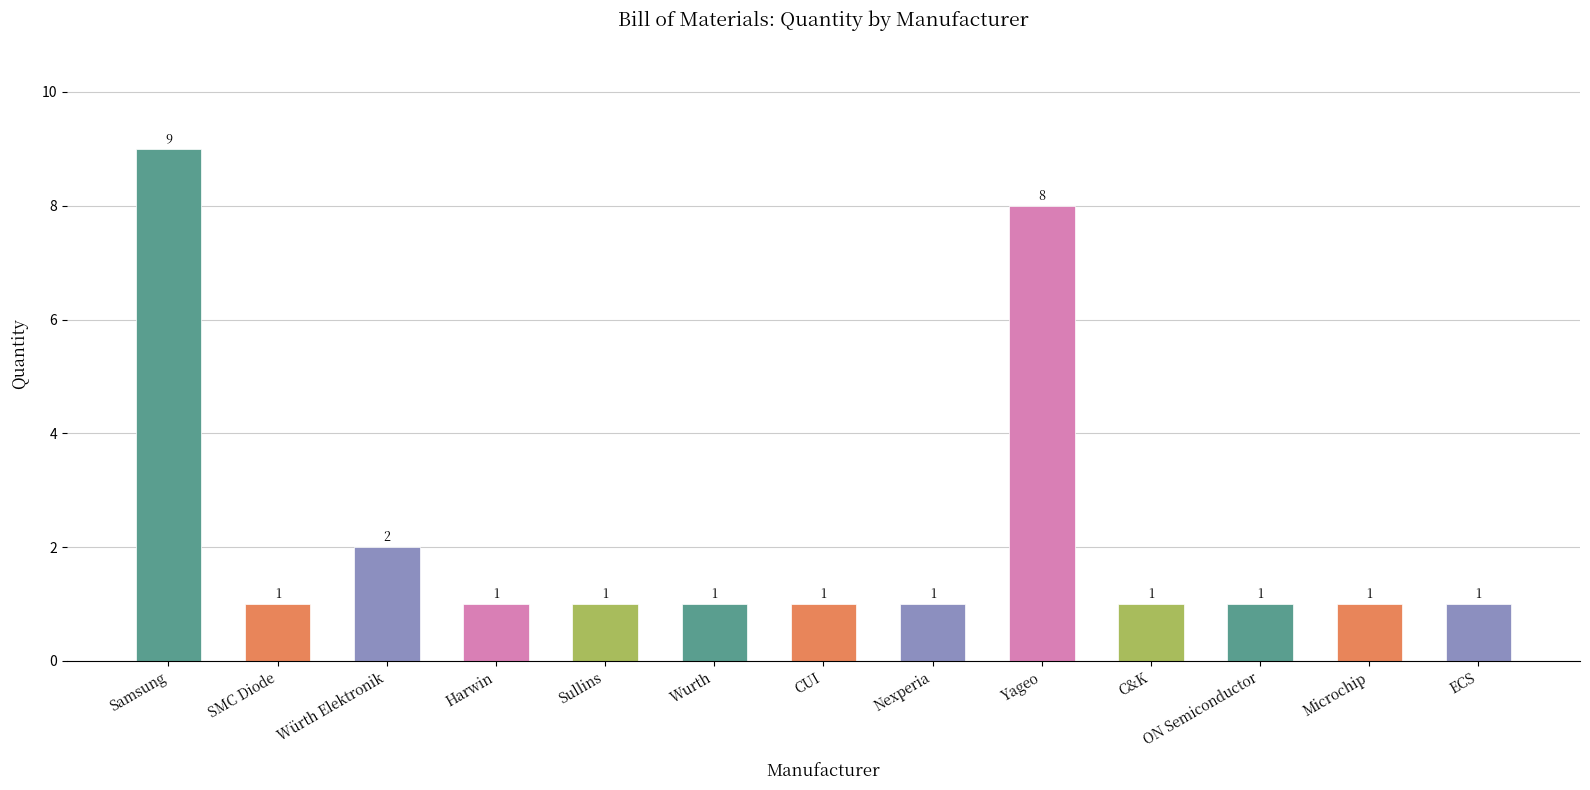

What is the difference between the second highest and minimum values?

7